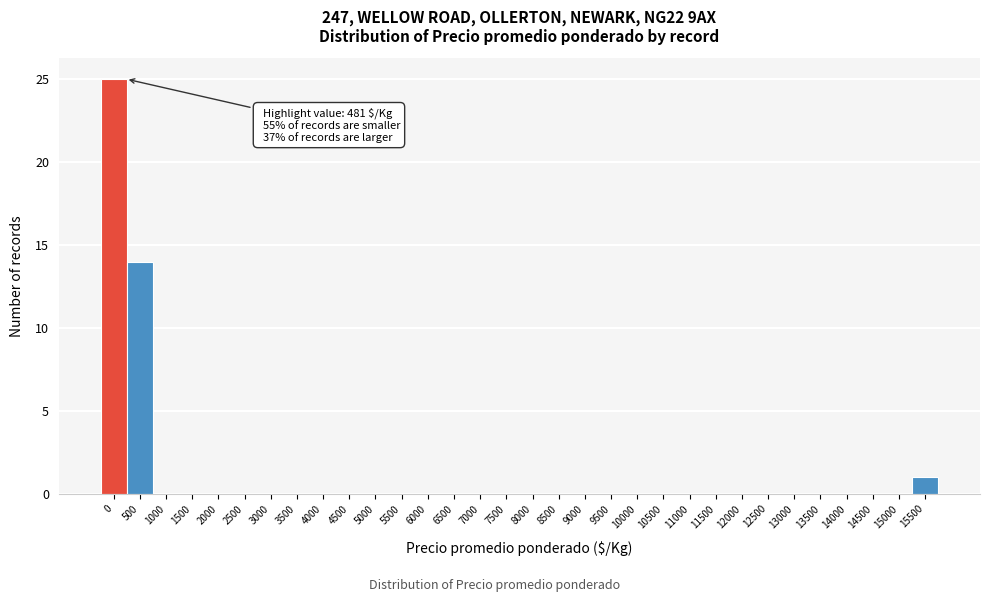

Where is the data nearest to the value 12?

500